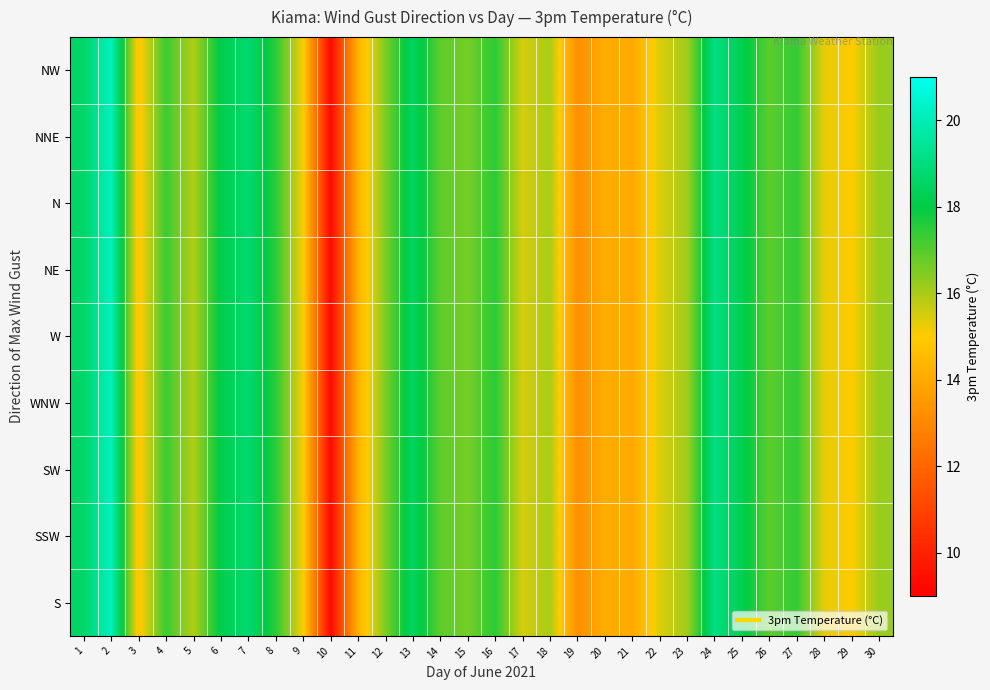

List the series in order of their peak value, highest first.

NW, NNE, N, NE, W, WNW, SW, SSW, S